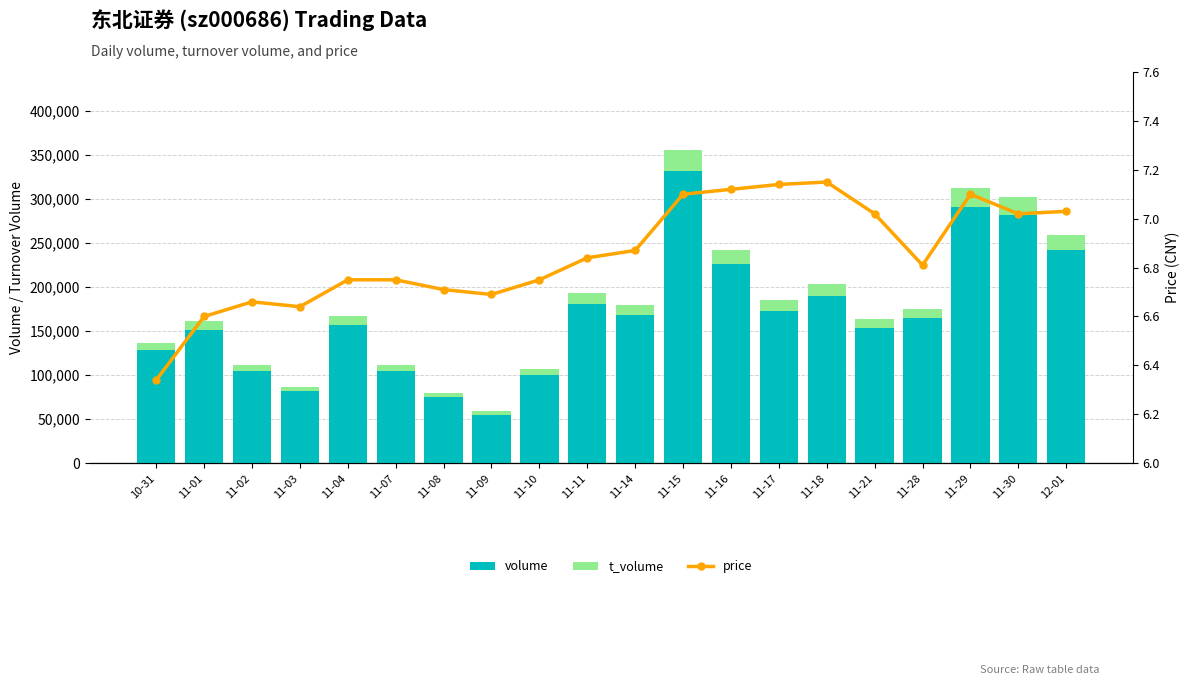

How many categories are shown in the chart?

20